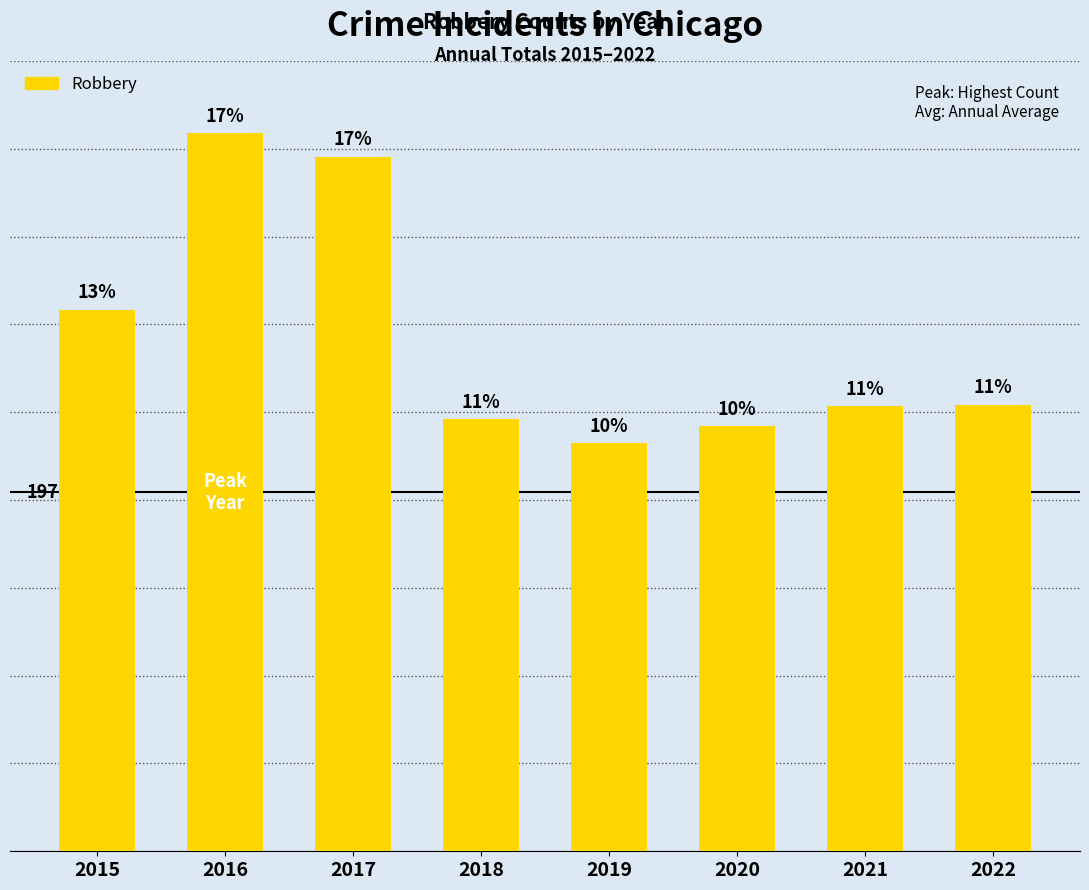

What is the maximum value shown in the chart?

394